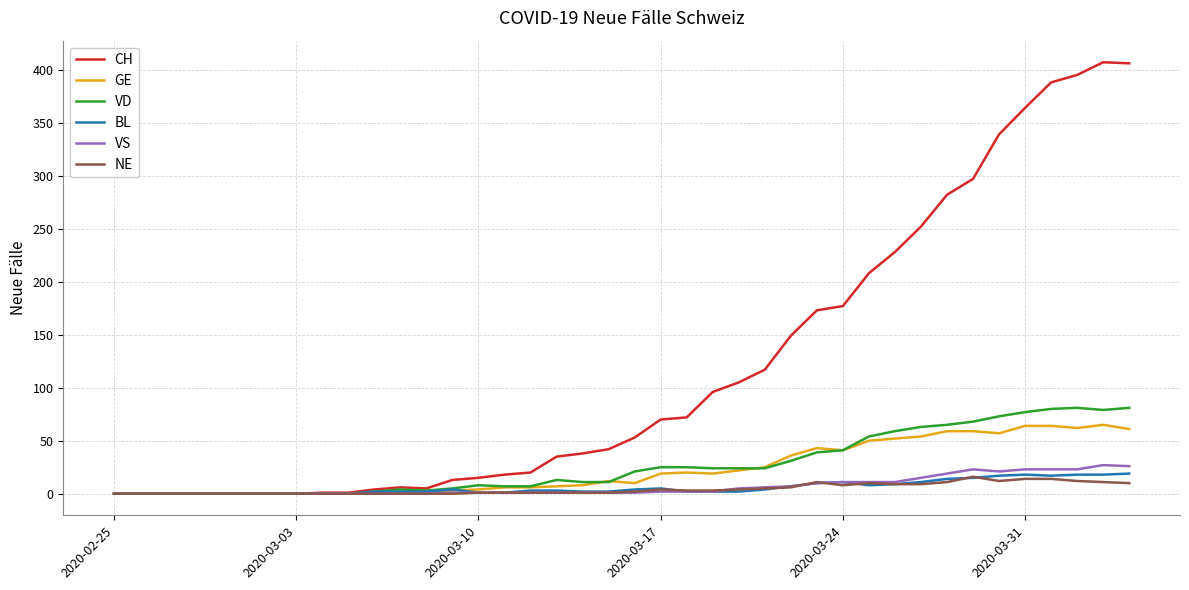

Which series has the largest total across all categories?

CH